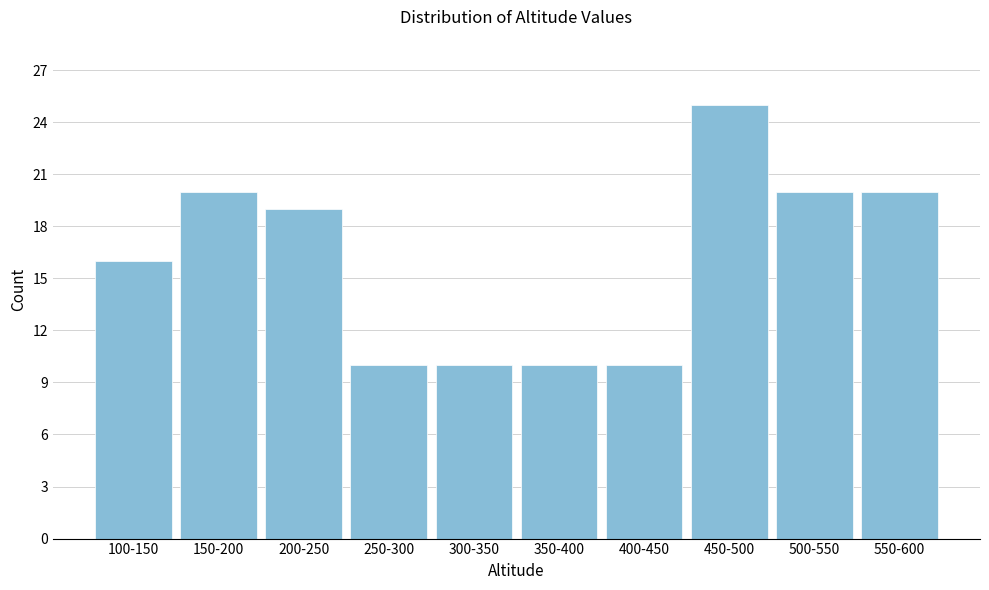

Reading left to right, extract all data points from this chart.

100-150=16	150-200=20	200-250=19	250-300=10	300-350=10	350-400=10	400-450=10	450-500=25	500-550=20	550-600=20